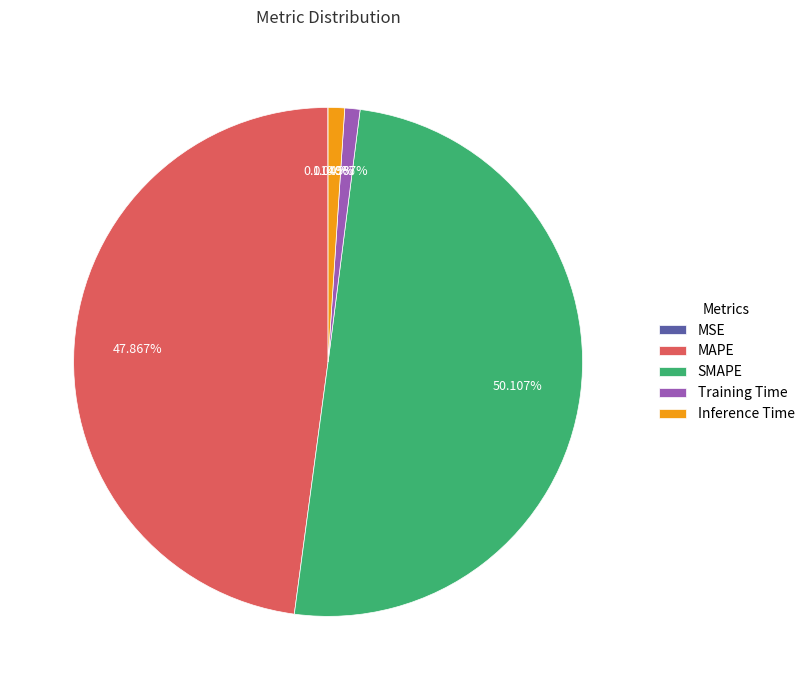

Which has a higher value, Training Time or SMAPE?

SMAPE